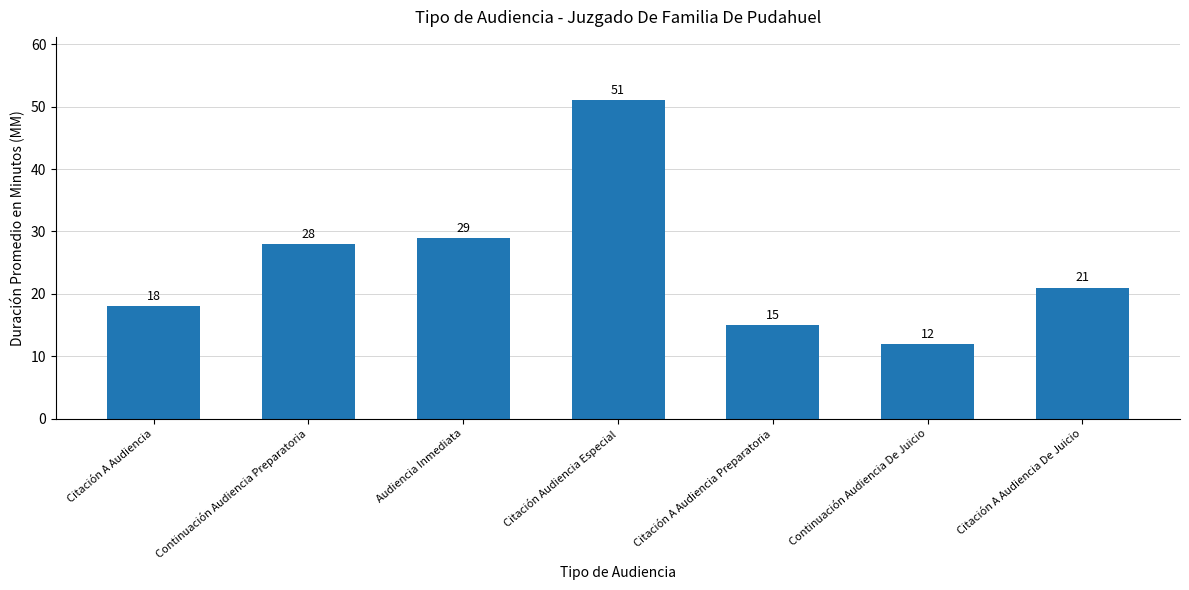

The chart shows a value of 5 at Citación A Audiencia De Juicio. True or false?

False